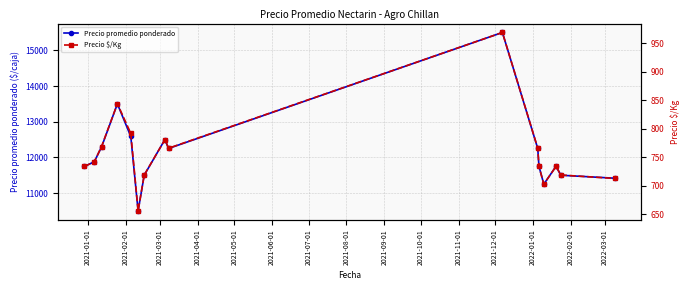

What is the highest value of the Precio promedio ponderado series?

15500